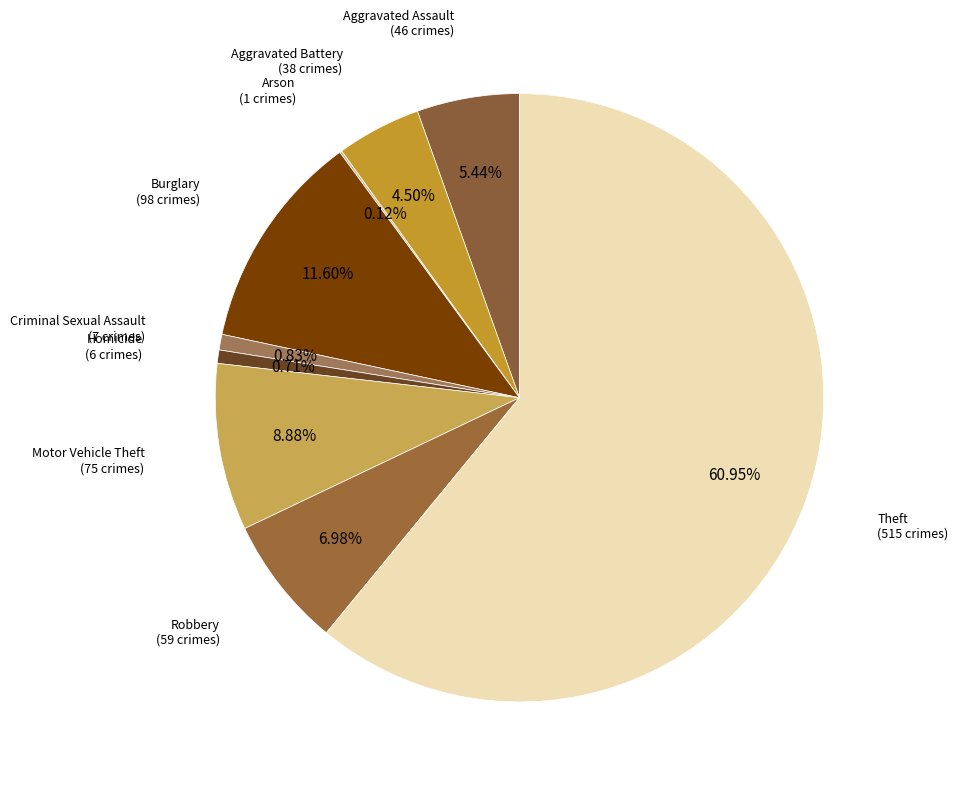

Rank the categories by value from lowest to highest.

Arson, Homicide, Criminal Sexual Assault, Aggravated Battery, Aggravated Assault, Robbery, Motor Vehicle Theft, Burglary, Theft